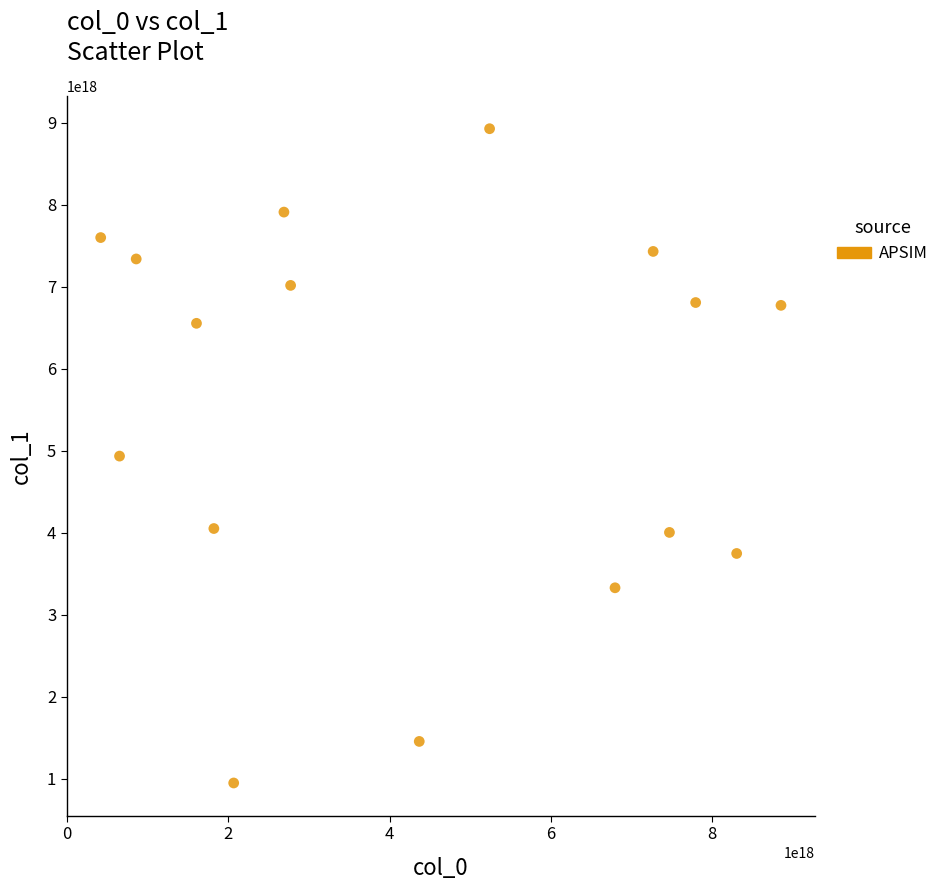

What is the range of X values (max minus min)?

8442140908244505600